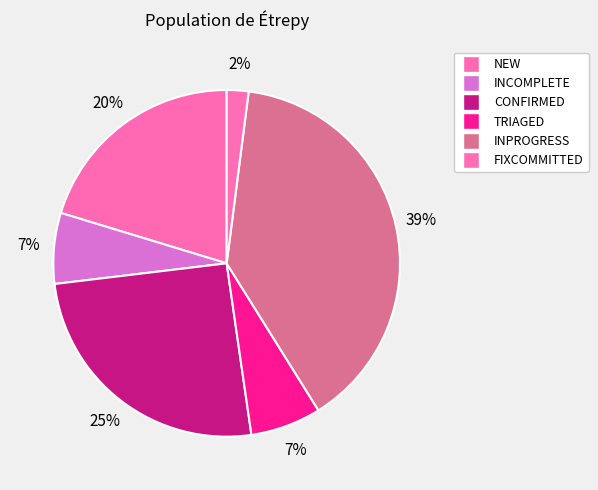

What percentage is the CONFIRMED slice, to the nearest percent?

25%